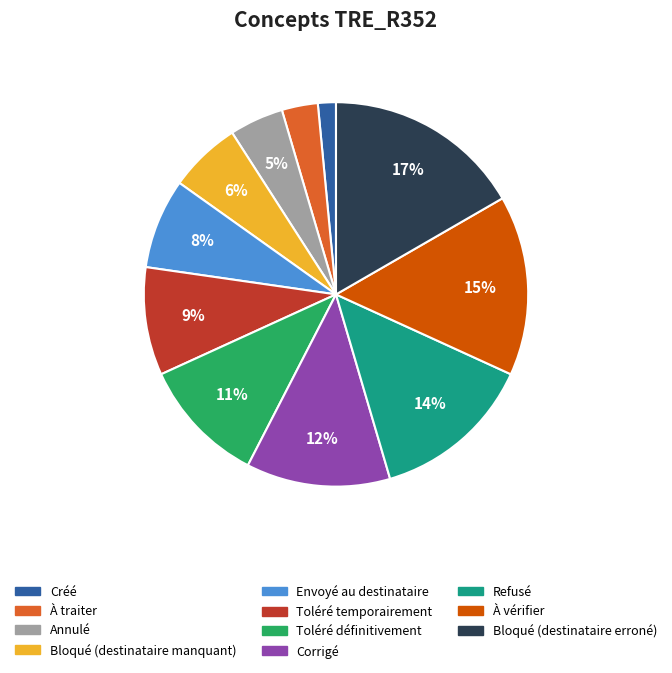

What percentage is the Toléré définitivement slice, to the nearest percent?

11%